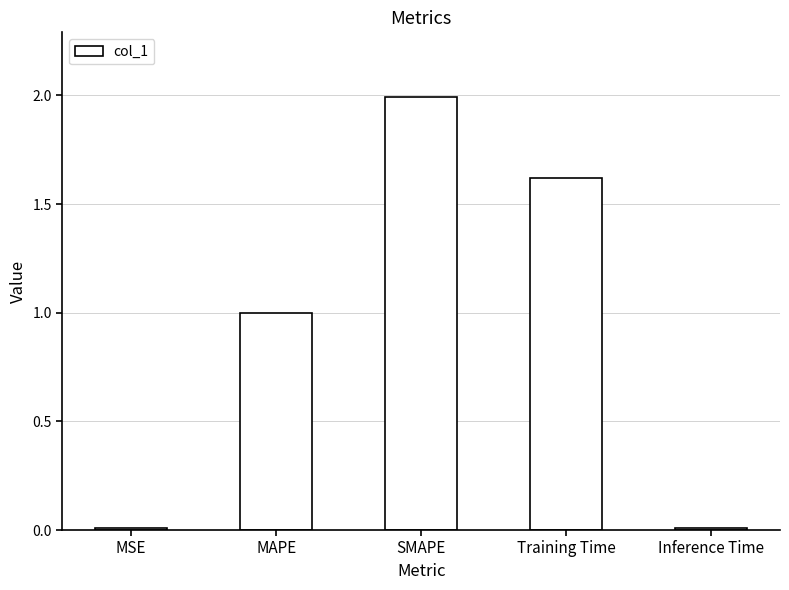

What is the sum of all values?

4.6